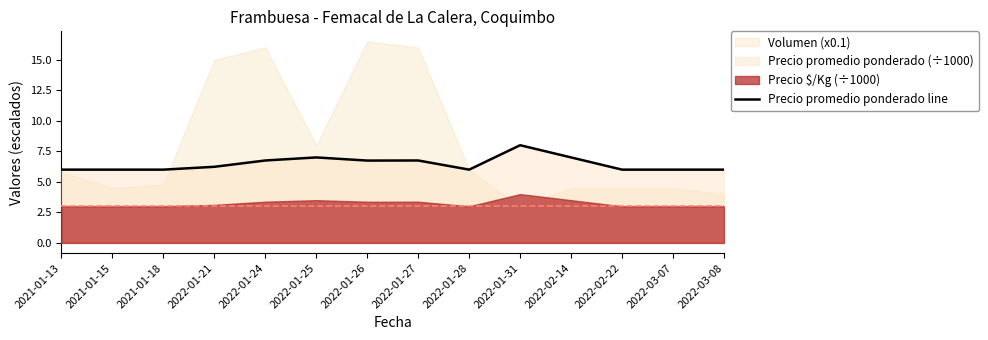

At which category does the data reach its first local valley?

2022-01-26